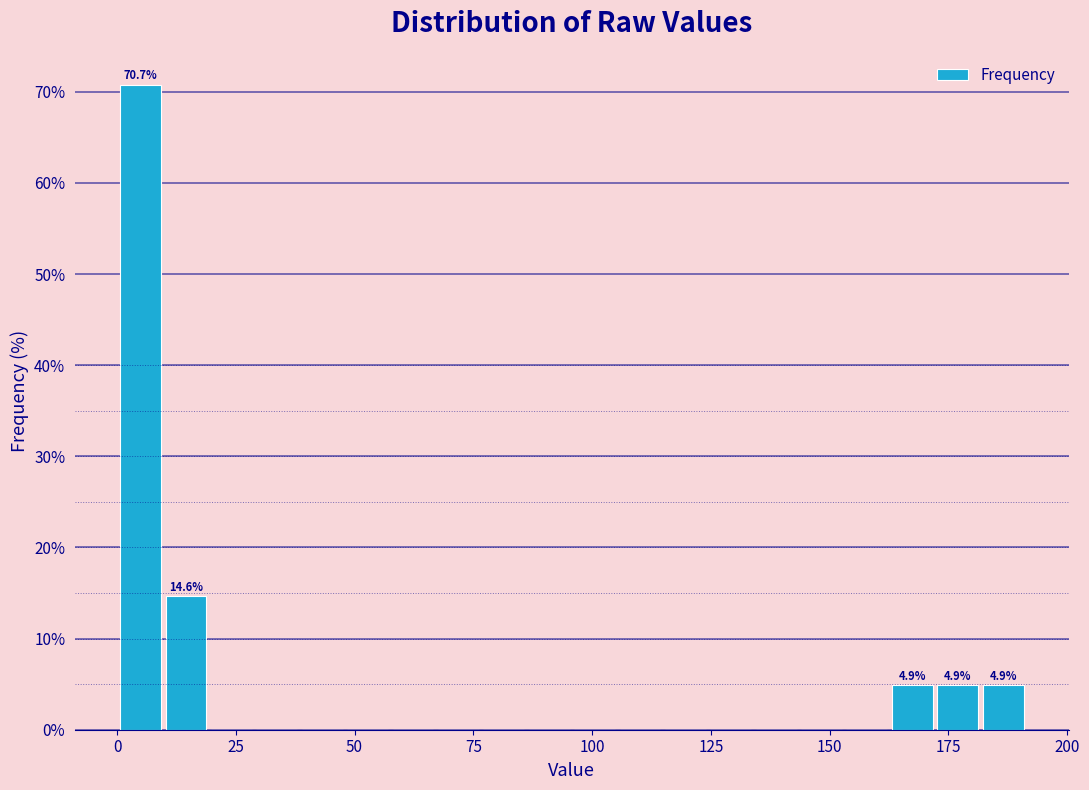

Read against the x-axis, roughly where is the centre of the tallest bar?

5